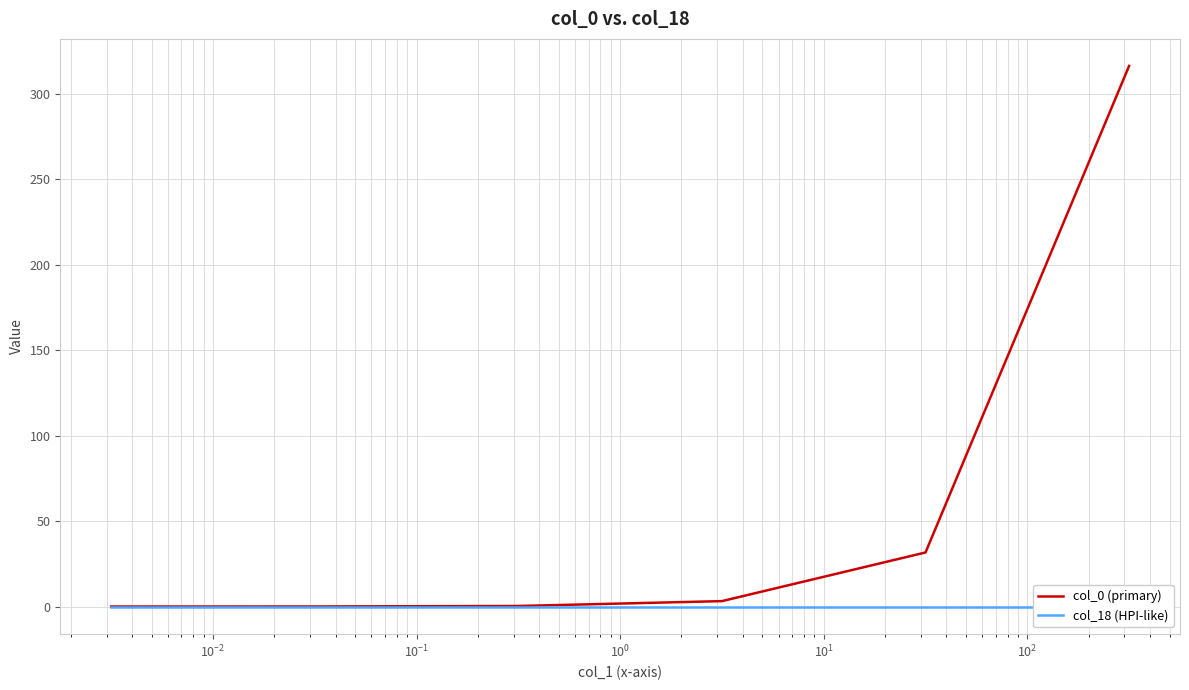

What is the value of the col_0 (primary) point at the 6th from the left?

316.2